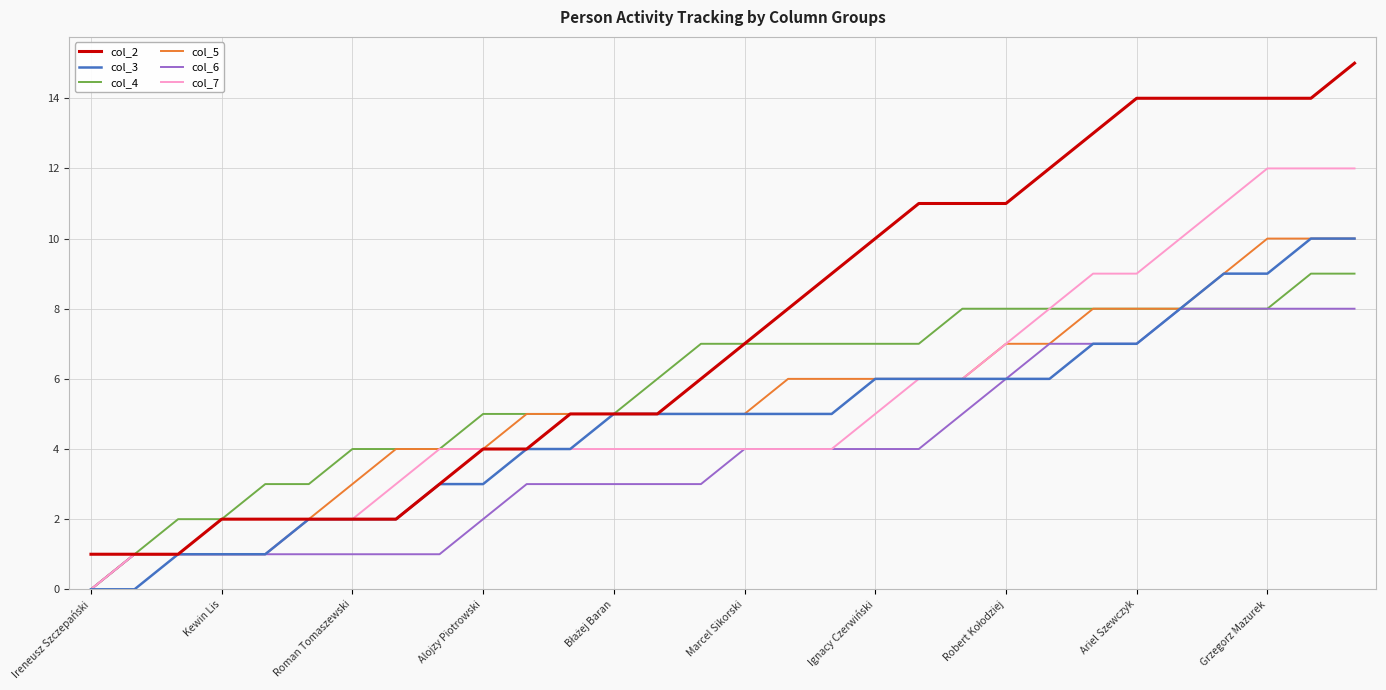

Which series has the largest total across all categories?

col_2